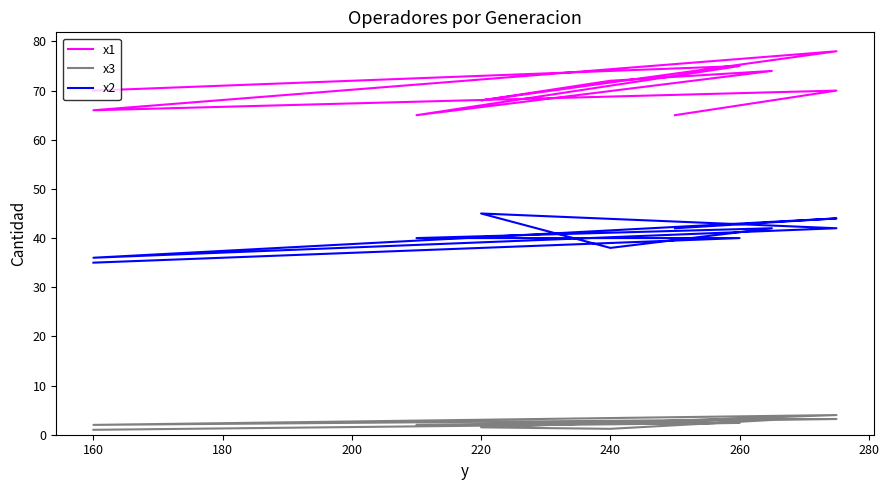

Reading right to left, extract all data points from this chart.

x1: 65.0	70.0	66.0	78.0	68.0	72.0	74.0	65.0	75.0	70.0
x3: 3.0	3.2	2.0	4.0	1.5	1.2	3.0	2.0	2.4	1.0
x2: 42.0	44.0	36.0	42.0	45.0	38.0	42.0	40.0	40.0	35.0